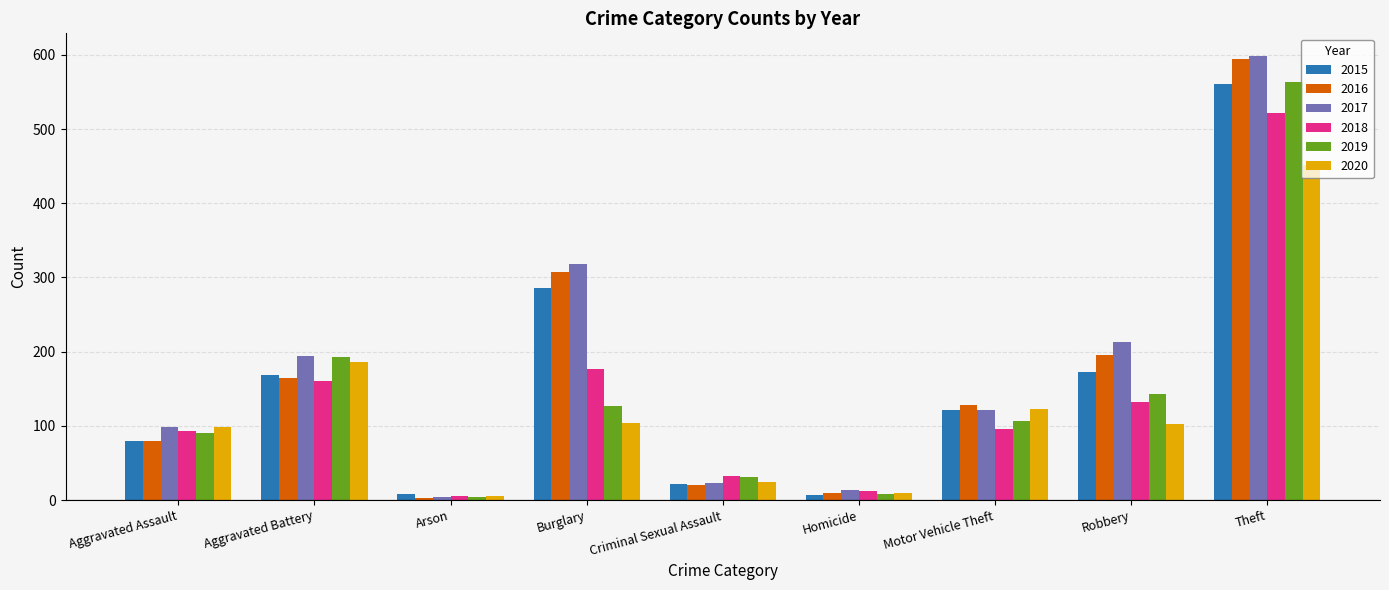

At which label is 2016 closest to 298?

Burglary